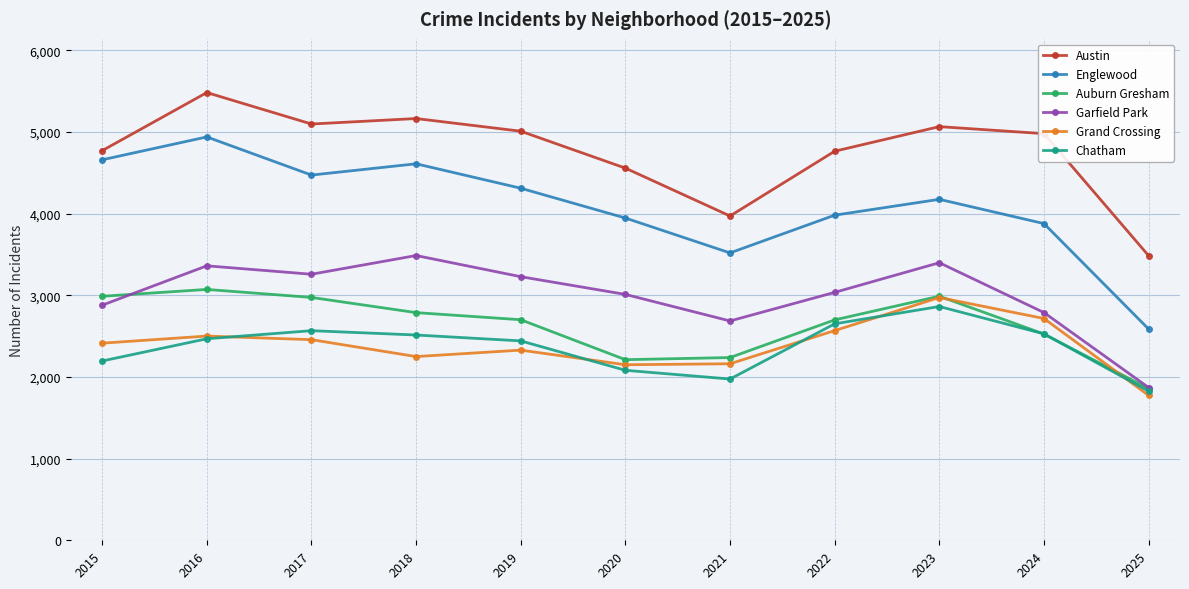

What are all the series names shown in the legend?

Austin, Englewood, Auburn Gresham, Garfield Park, Grand Crossing, Chatham